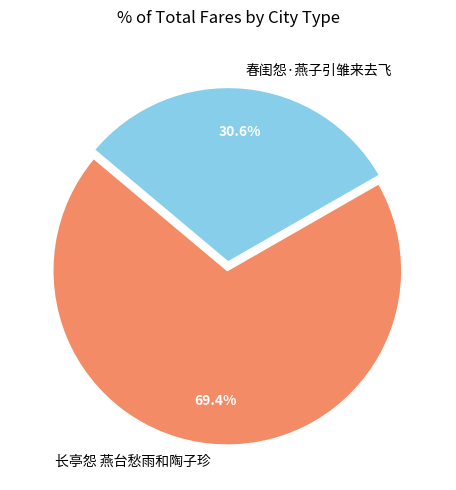

Rank the categories by value from highest to lowest.

长亭怨 燕台愁雨和陶子珍, 春闺怨·燕子引雏来去飞